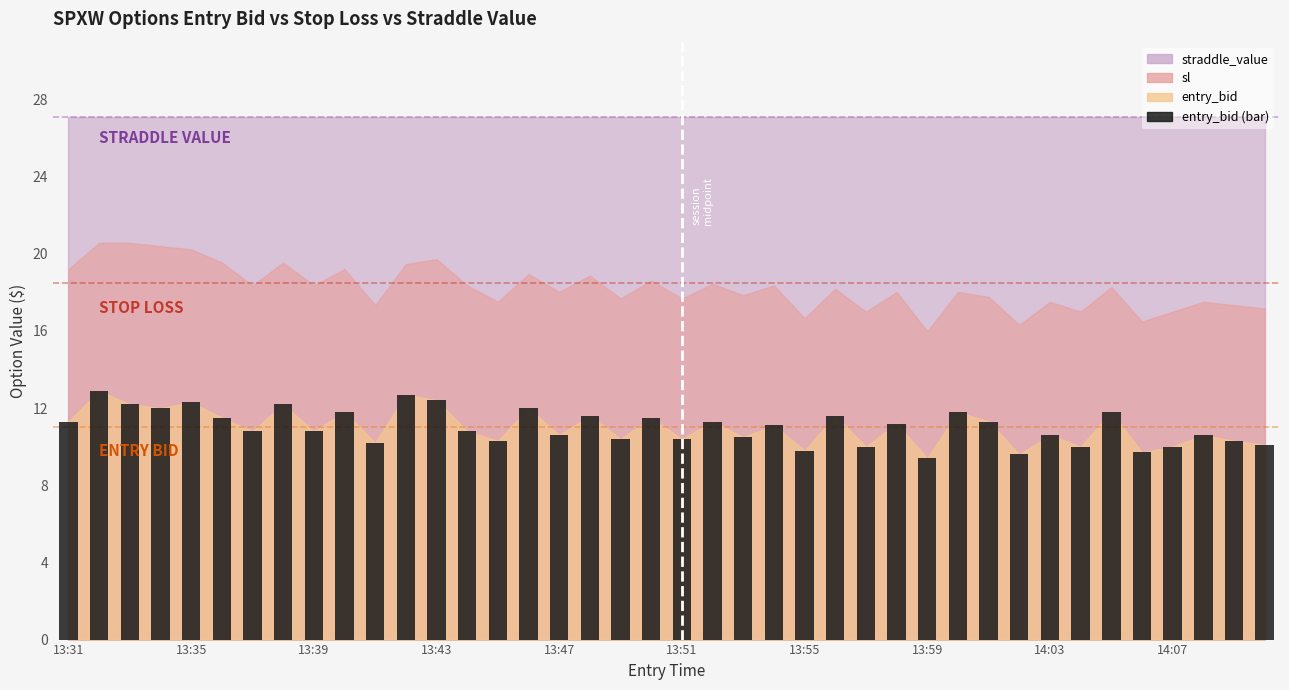

What is the greatest value displayed?

12.9